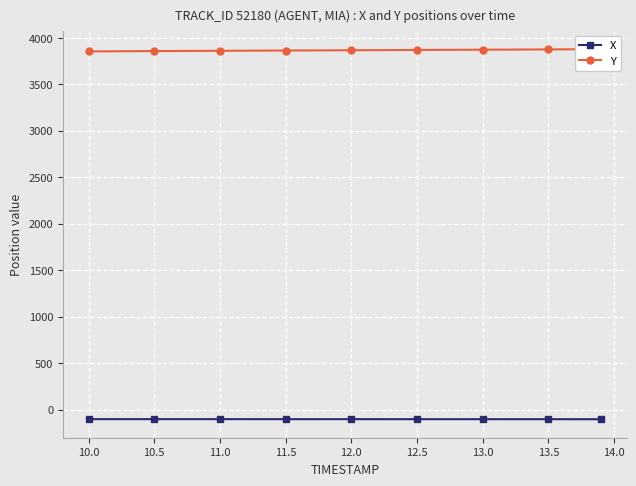

True or false: Y has a value of 987.7 at 11.0.

False